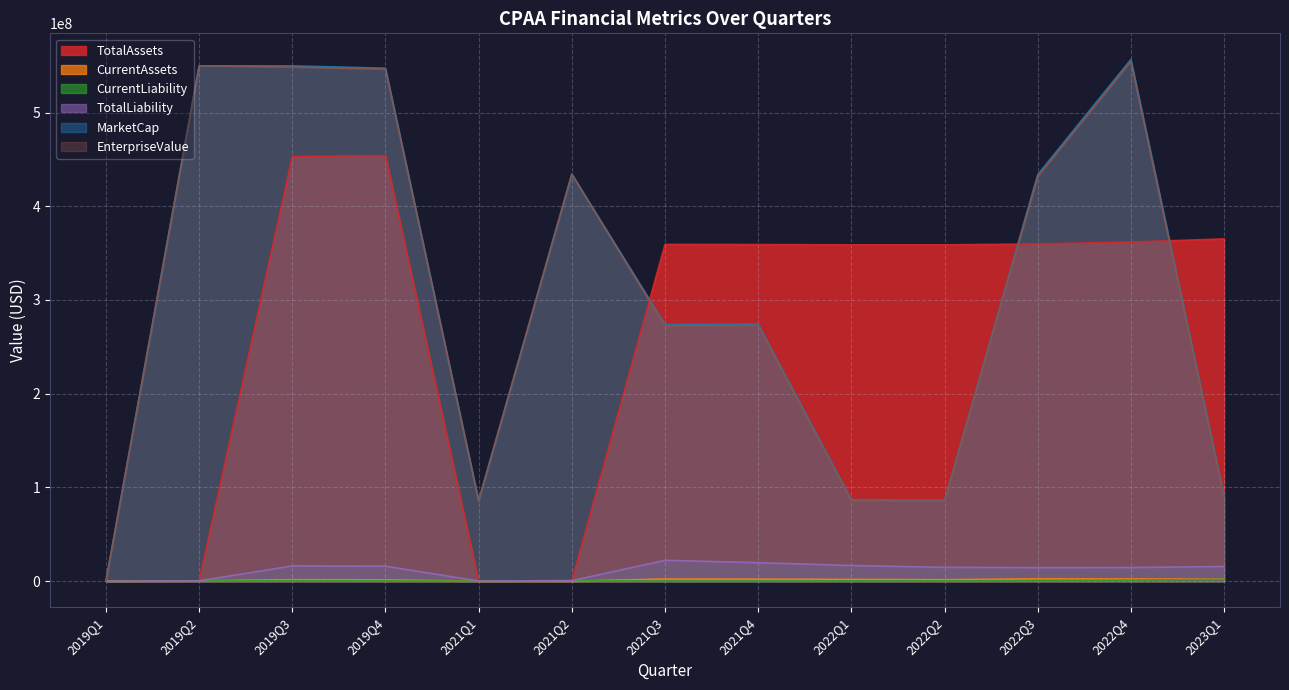

Rank the series at 2023Q1 from lowest to highest value.

CurrentLiability, CurrentAssets, TotalLiability, EnterpriseValue, MarketCap, TotalAssets